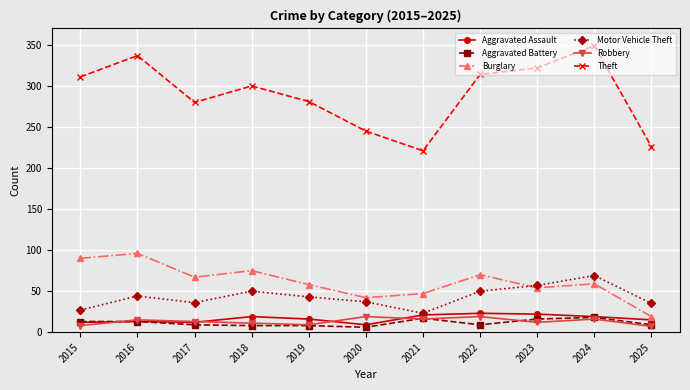

What is the sum of the Theft values at 2024 and 2015?

660